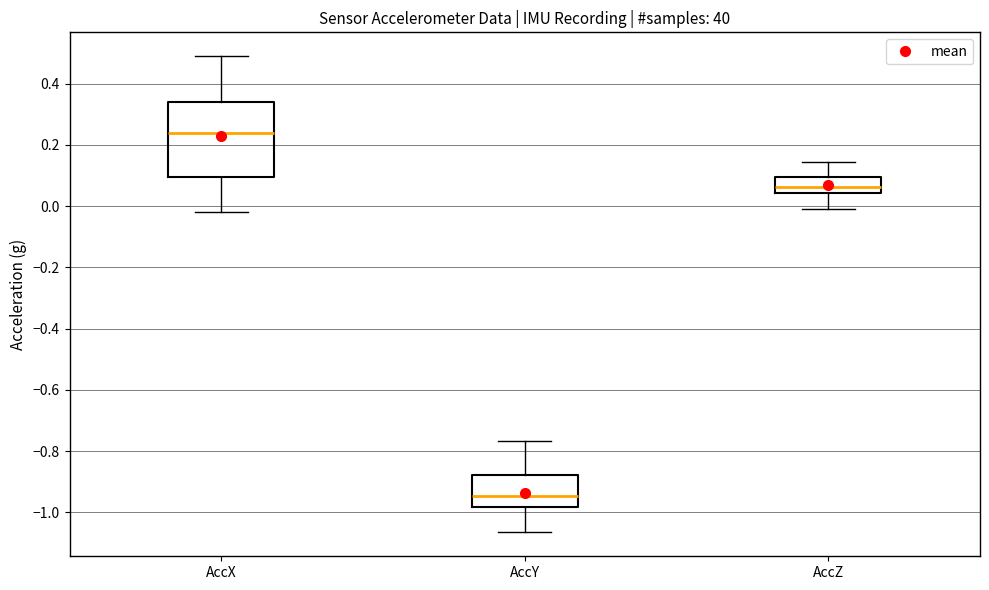

Where is the lower edge of the box for AccY on the y-axis? The values are not printed on the chart, so give them approximately, as read against the axis.

-0.98